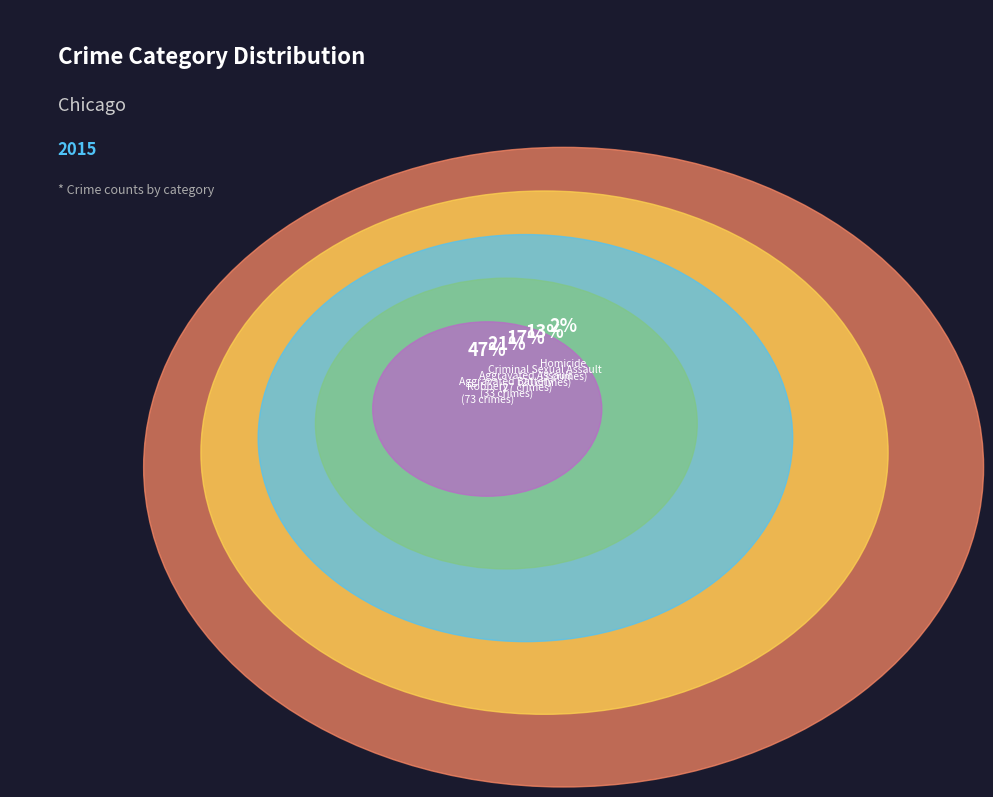

To the nearest percent, what is the difference between the Aggravated Battery and Criminal Sexual Assault slice percentages?

8%